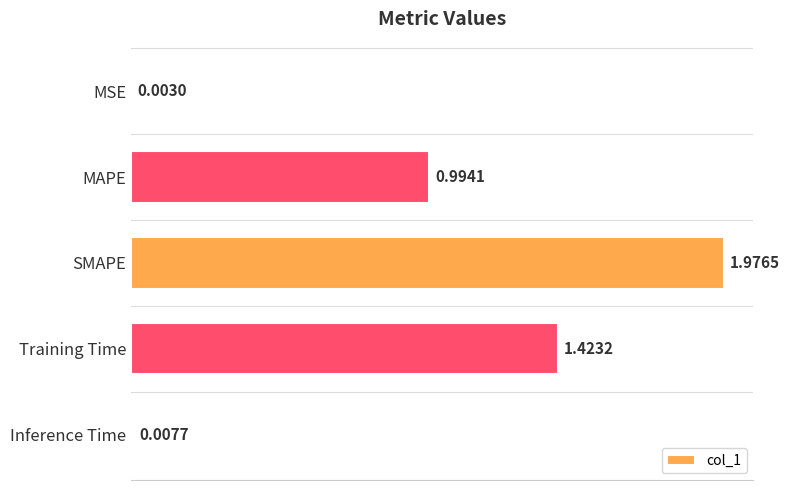

What is the average value?

0.9